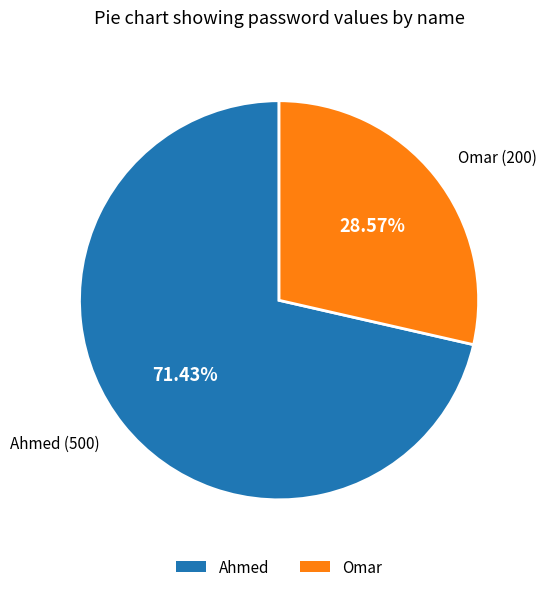

What is the total percentage of Ahmed and Omar?

100.0%